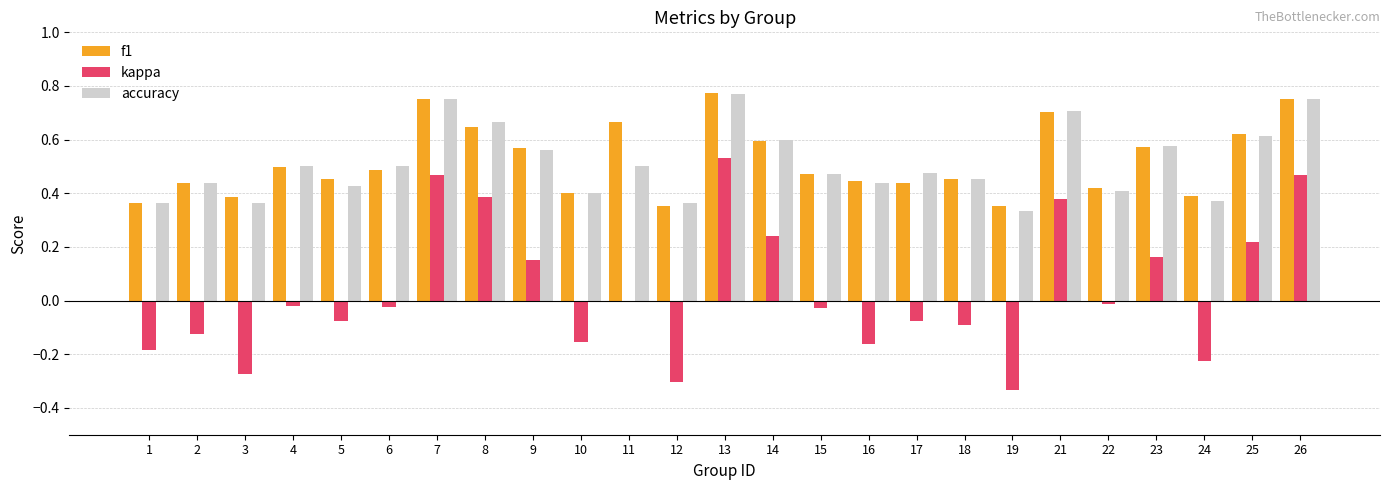

Which category has the highest value in the accuracy series?

13